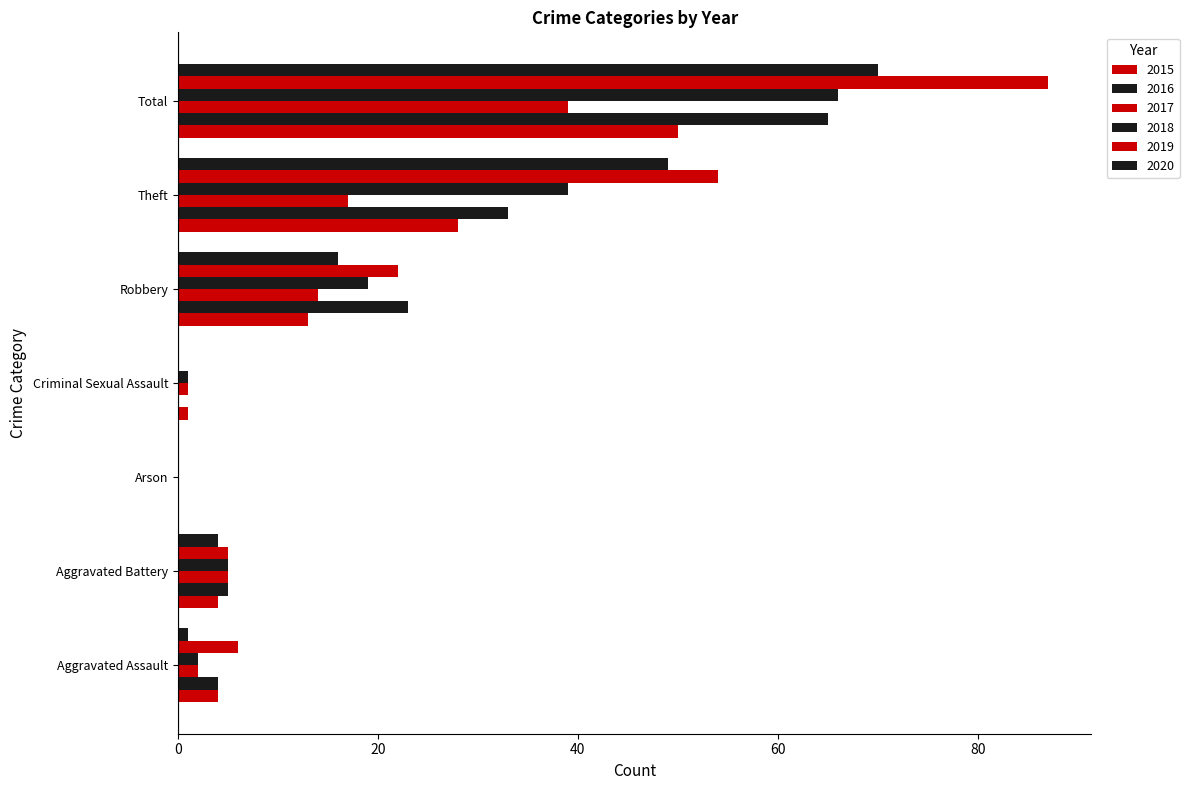

How many data points does each series have?

7